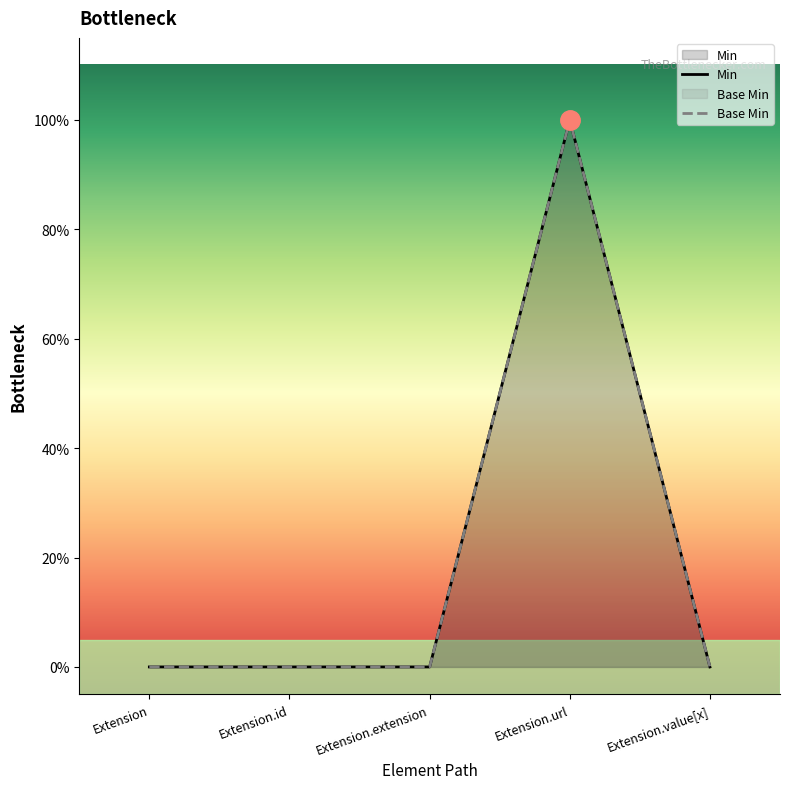

Reading left to right, extract all data points from this chart.

Min: Extension=0	Extension.id=0	Extension.extension=0	Extension.url=1	Extension.value[x]=0
Base Min: Extension=0	Extension.id=0	Extension.extension=0	Extension.url=1	Extension.value[x]=0